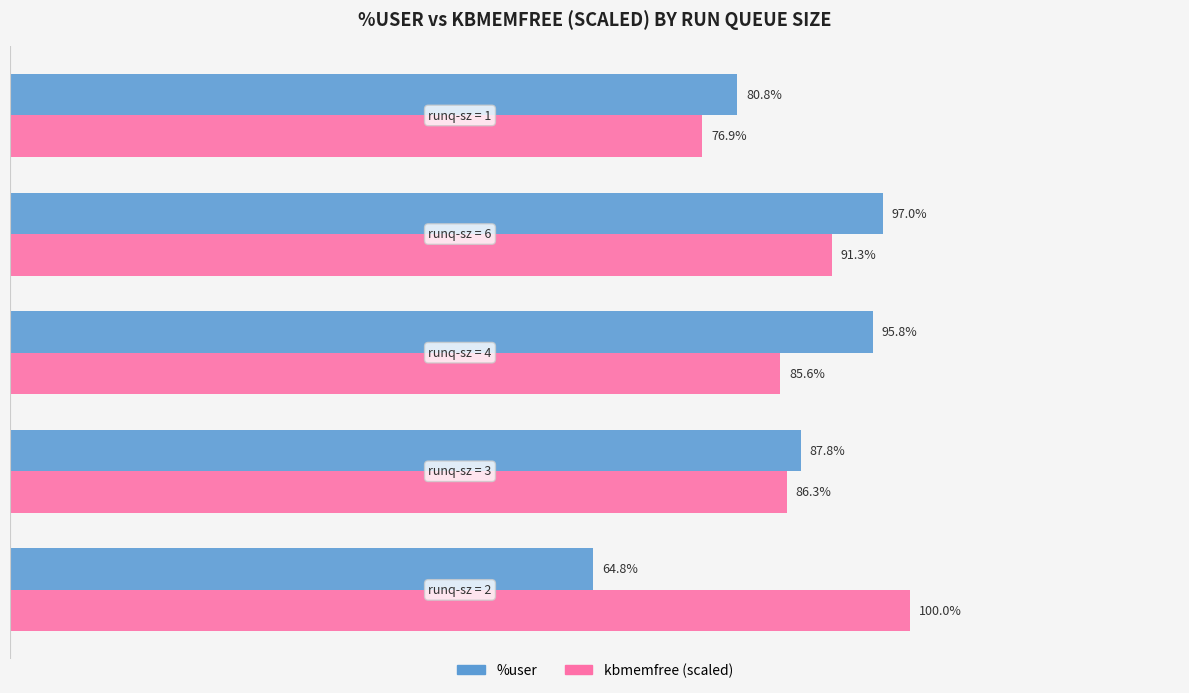

Which series has the largest total across all categories?

kbmemfree (scaled)